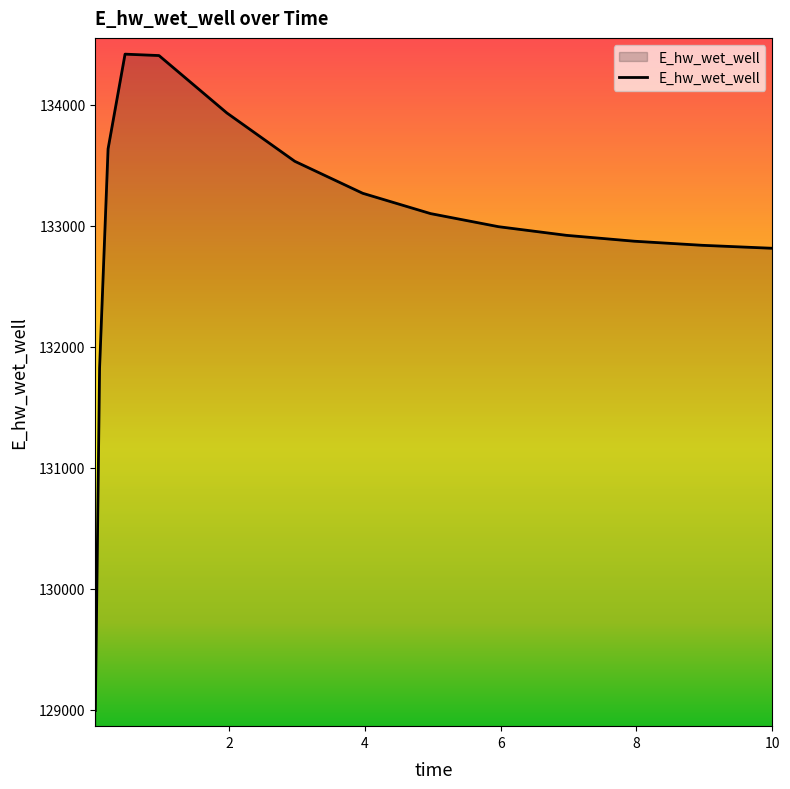

What is the maximum value shown in the chart?

134419.8